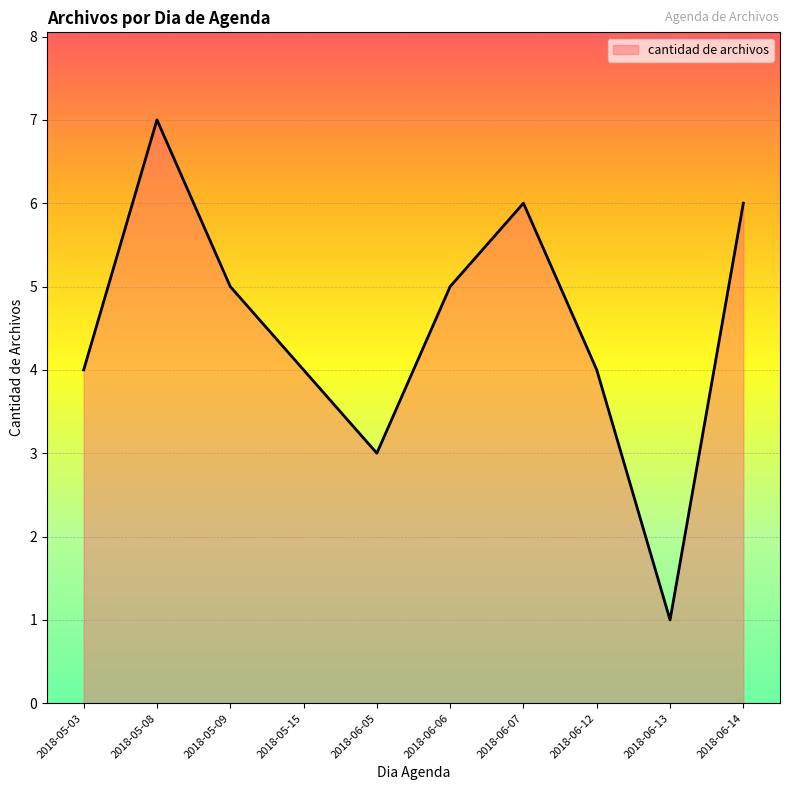

What is the sum of the values at 2018-06-13 and 2018-06-06?

6